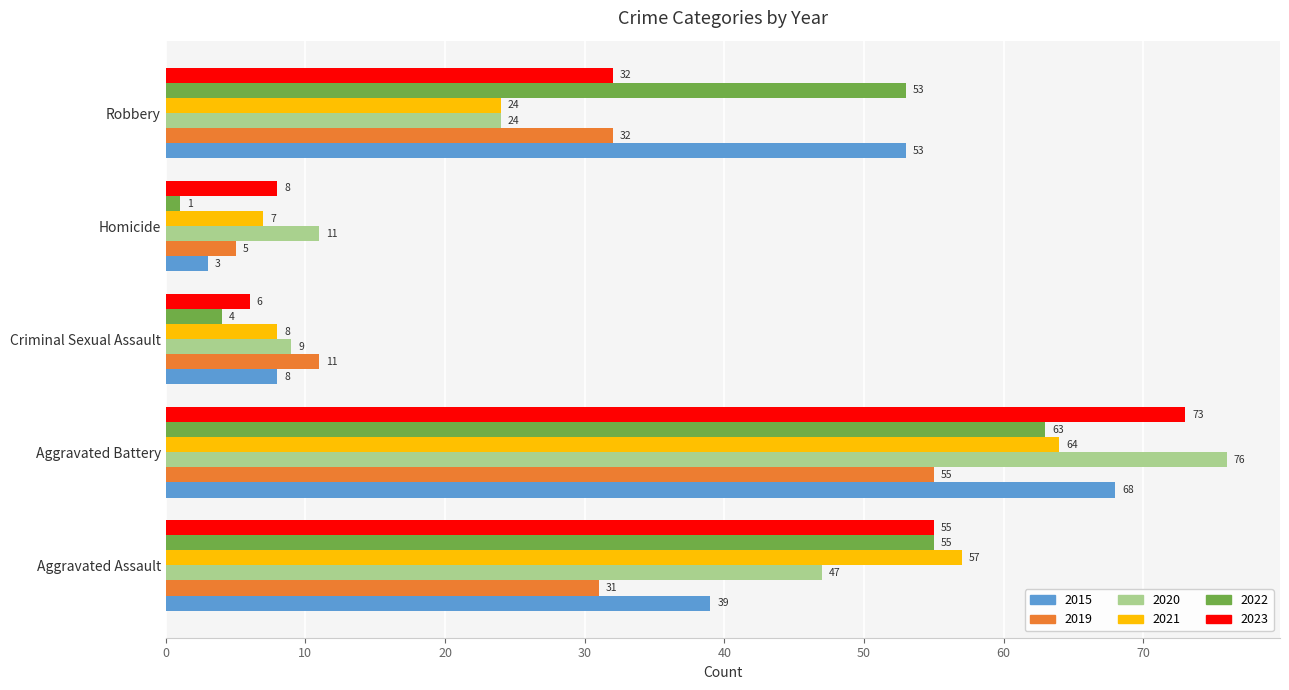

How many series are shown in this chart?

6